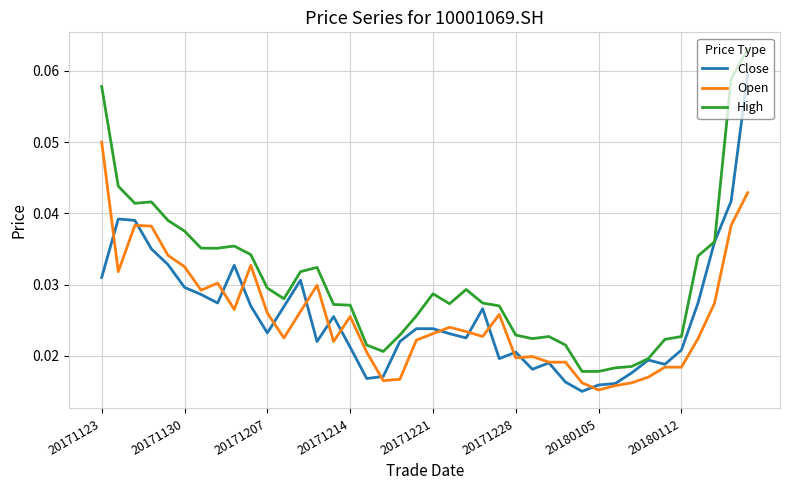

List the series in order of their peak value, highest first.

High, Close, Open